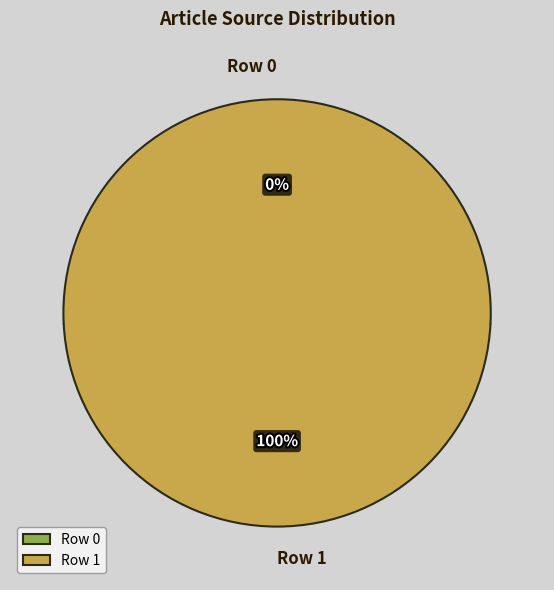

To the nearest percent, what is the difference between the Row 0 and Row 1 slice percentages?

100%